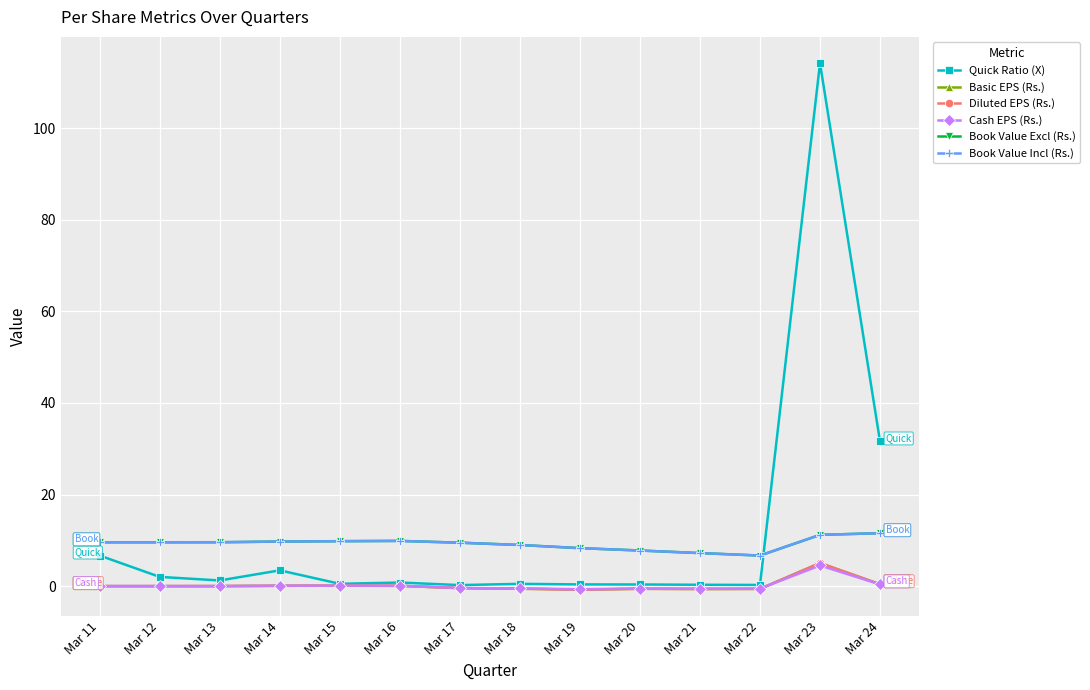

Is this an area chart (filled region under the line)?

No